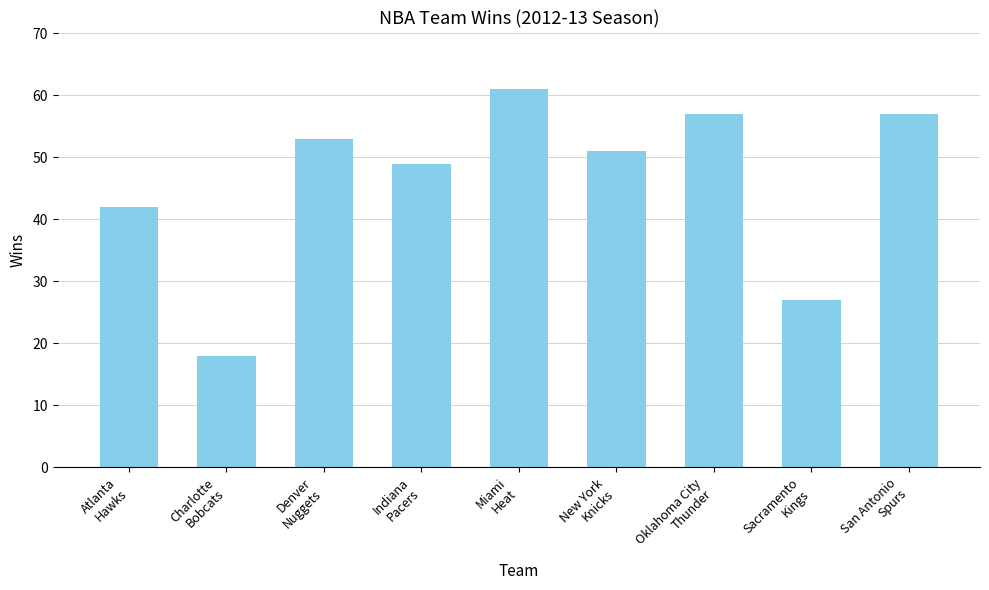

Is it true that the value at Indiana
Pacers is 49?

True